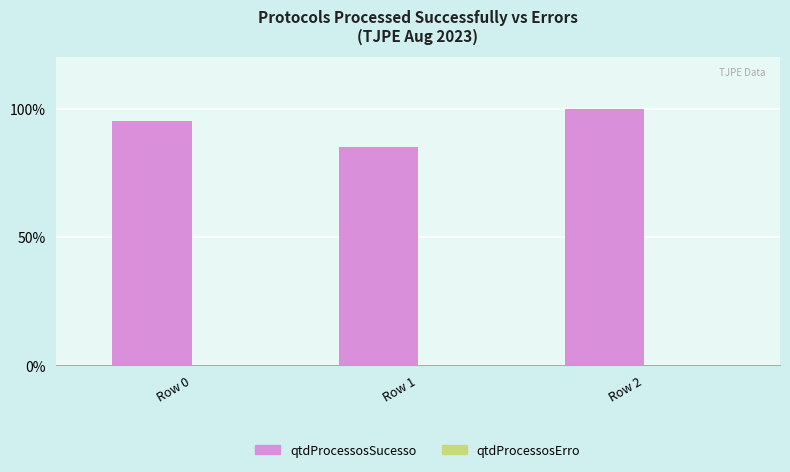

Are the bars grouped side by side (vs. stacked)?

No